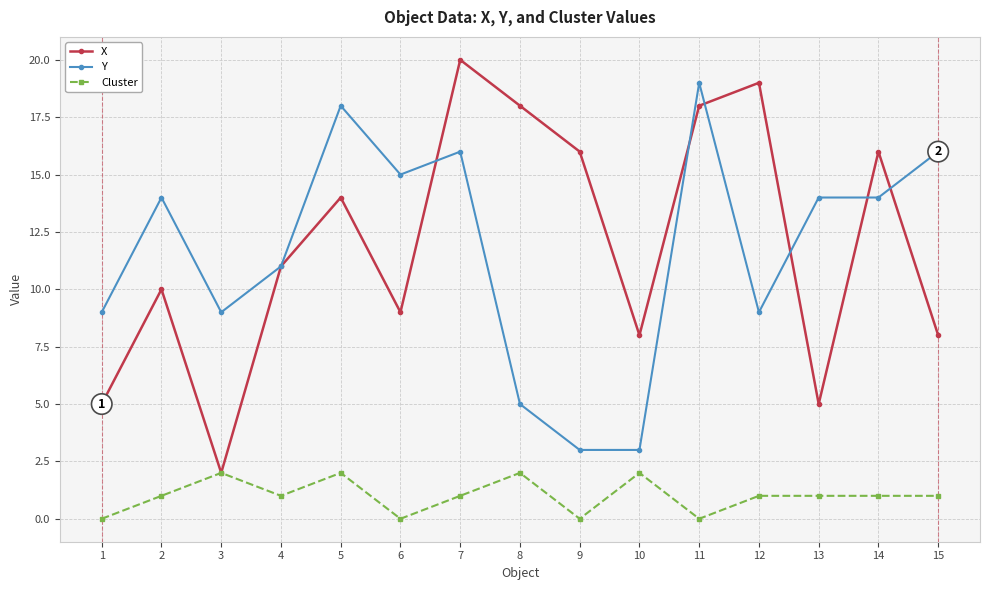

The Cluster series shows 0 at 1. True or false?

True